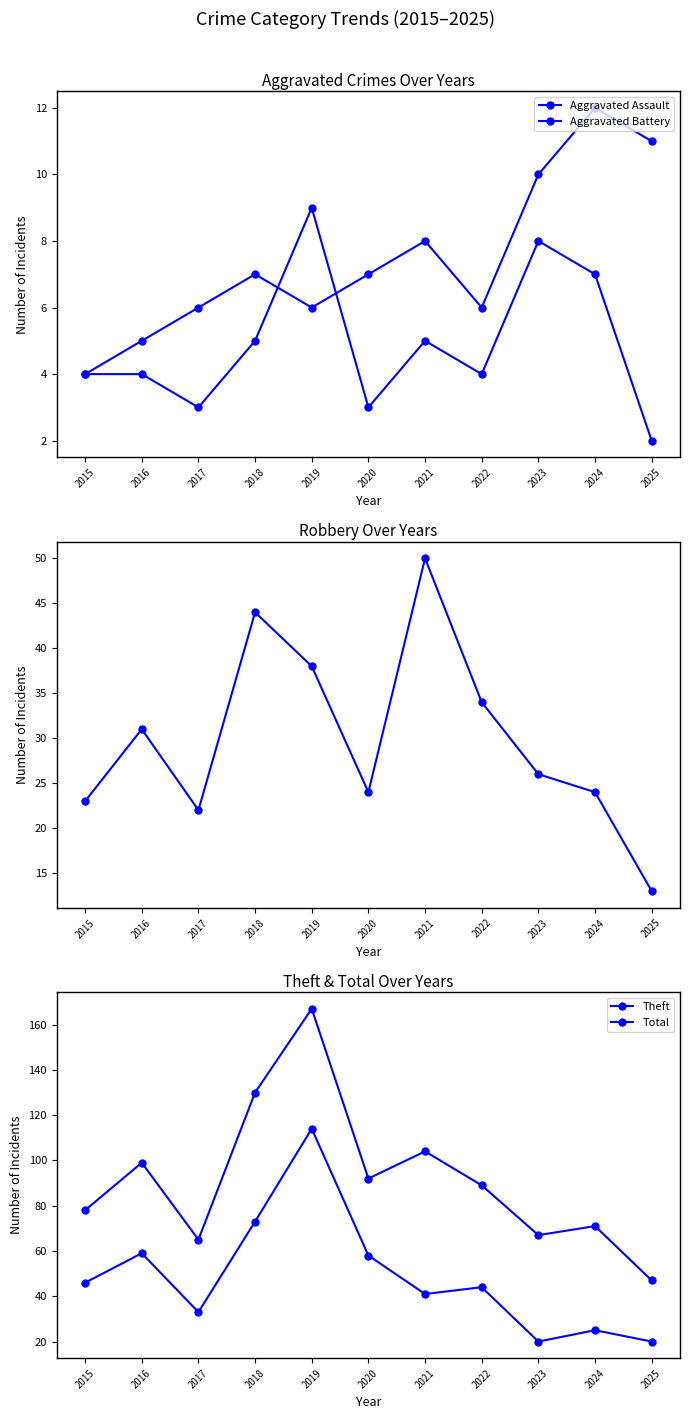

What is the difference between the highest and lowest values at 2015?

74